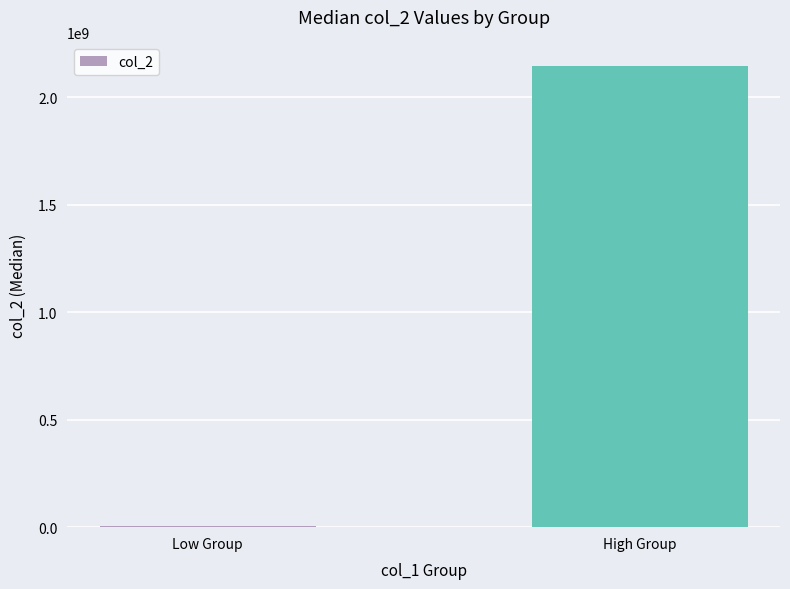

The chart shows a value of 2147483647.0 at High Group. True or false?

True